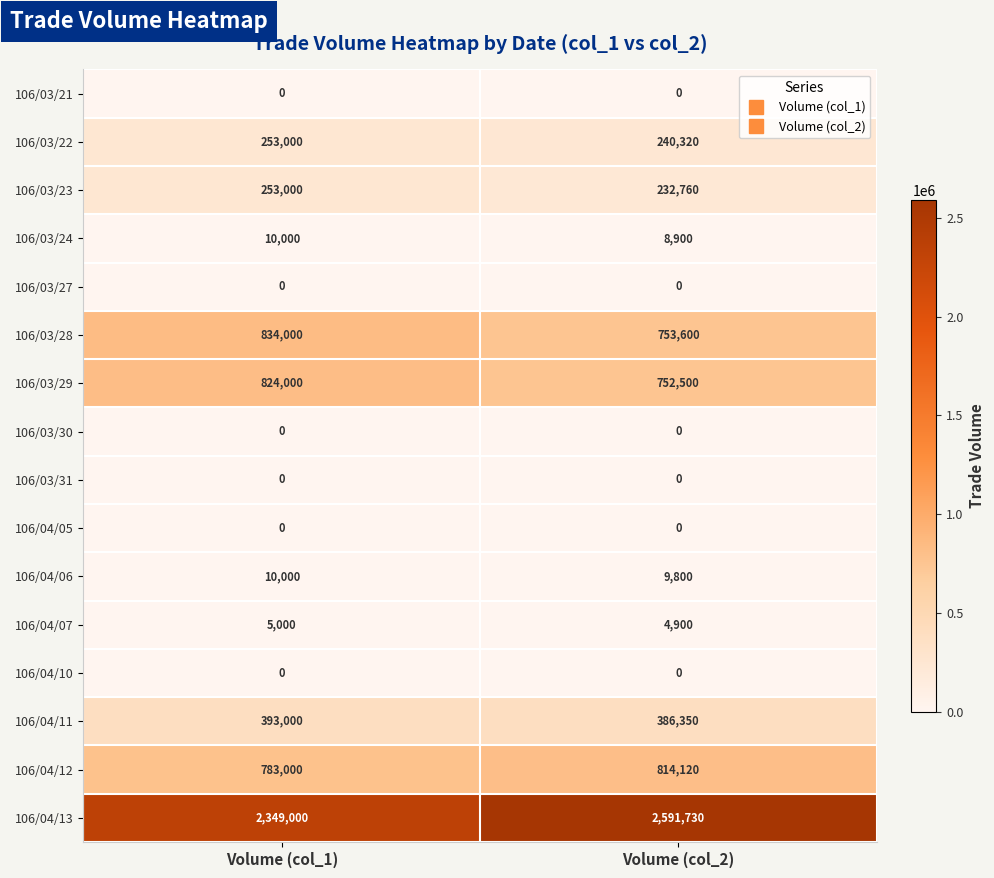

What is the average value of the 106/04/13 series?

2470365